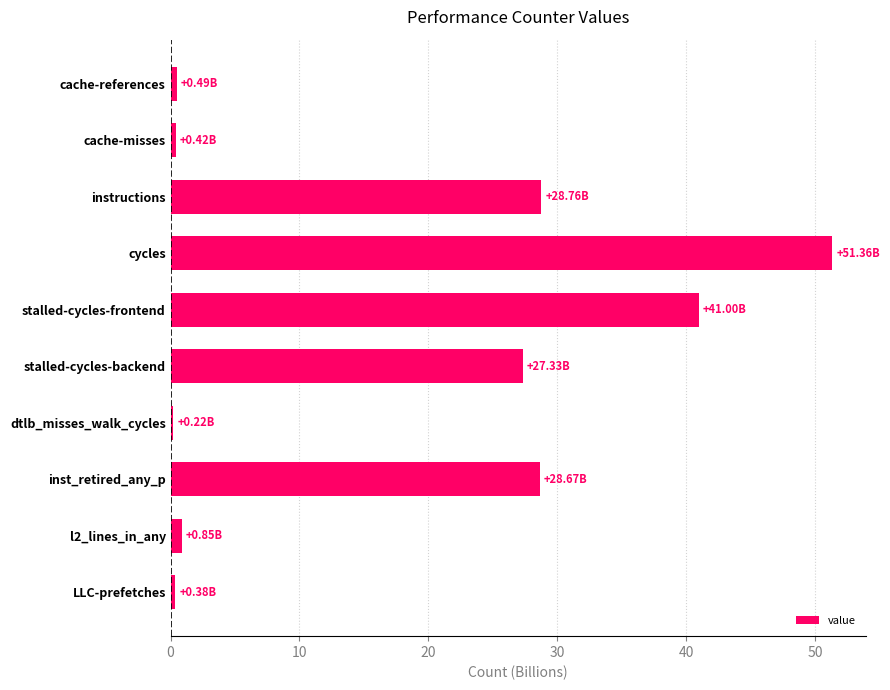

Where is the data nearest to the value 25?

stalled-cycles-backend